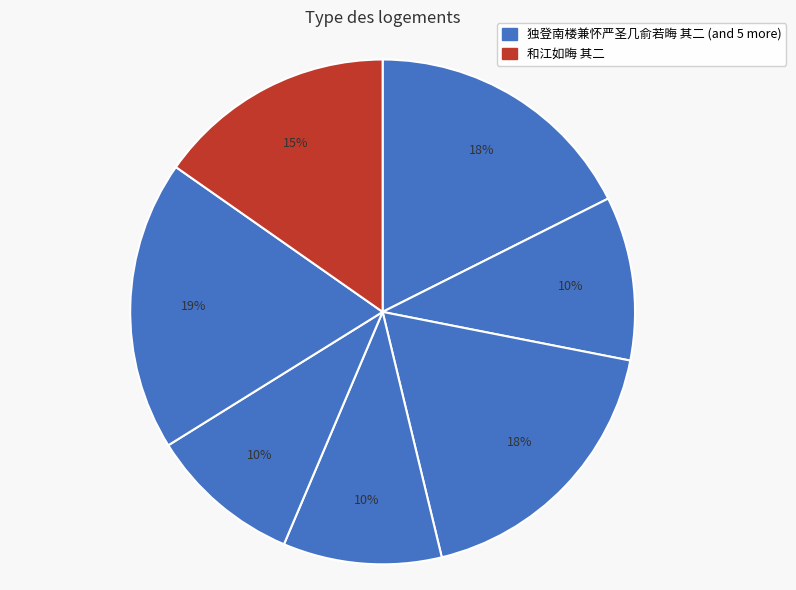

What is the largest slice in the pie chart?

湘西四绝堂再送蔡如晦 其二